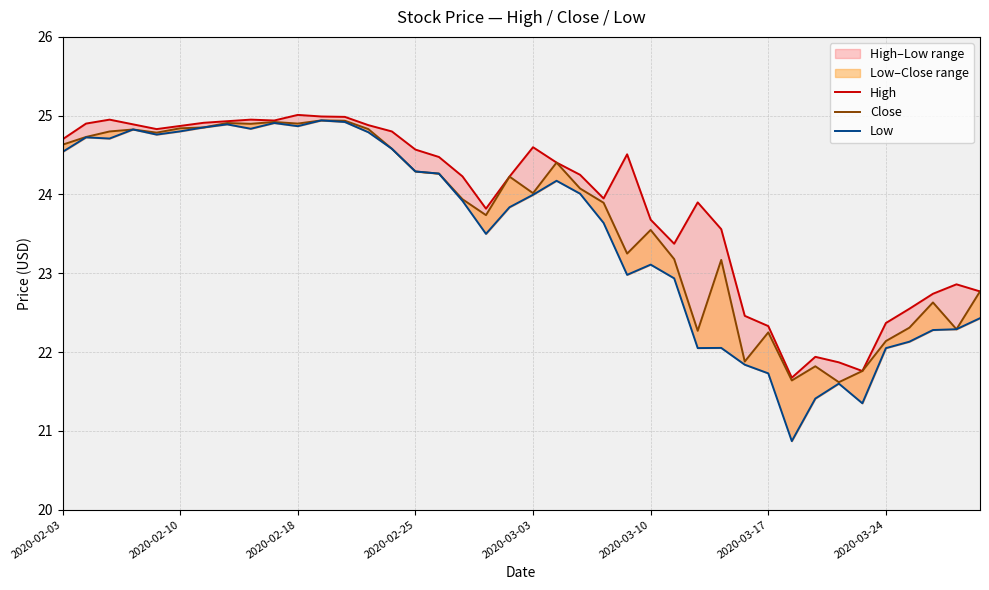

What is the sum of all High values?

956.4